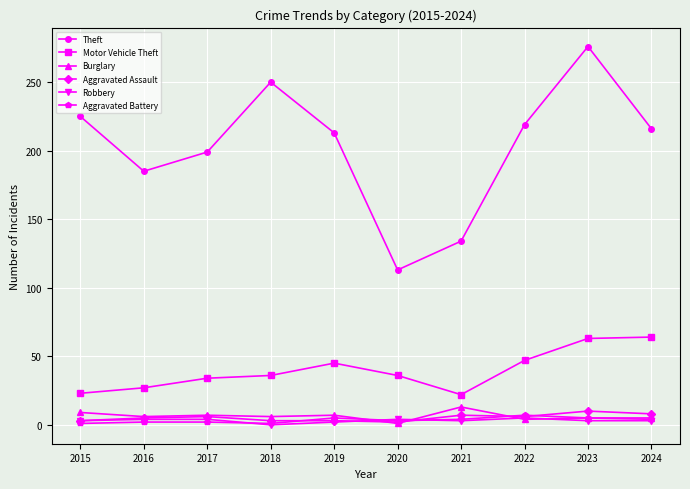

True or false: Robbery has a value of 3 at 2015.

True